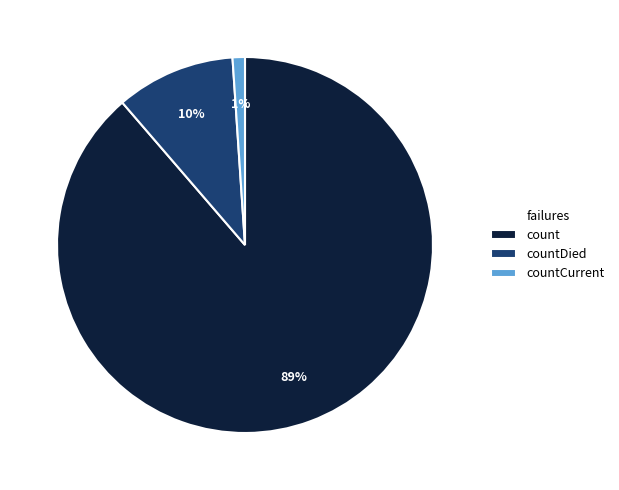

To the nearest percent, what percentage of the pie is count?

89%